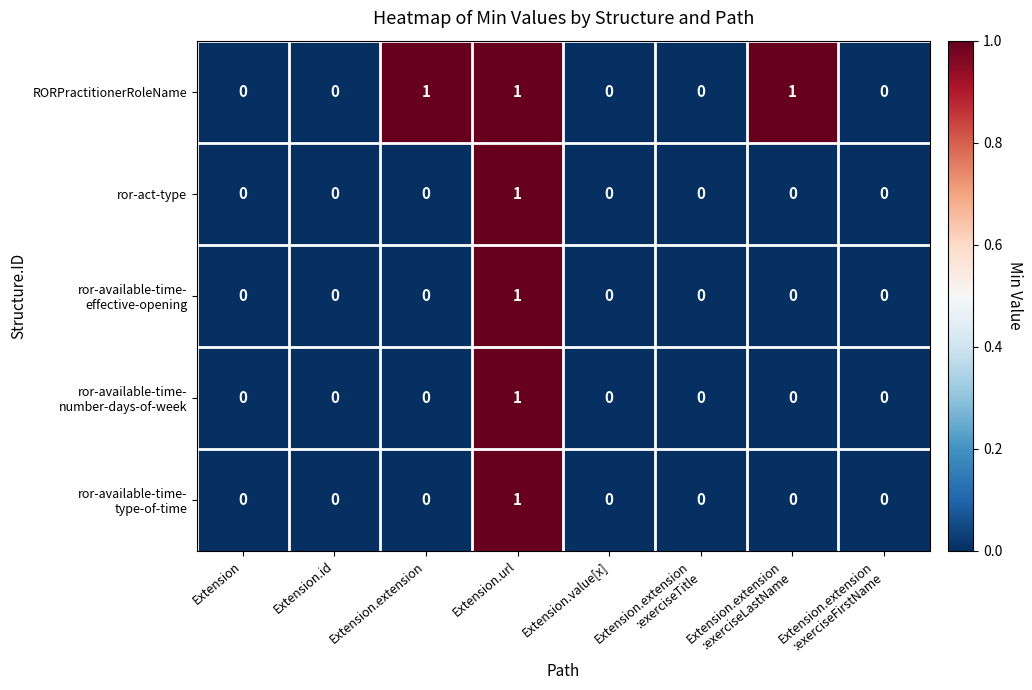

At which category is the sum across all series the highest?

Extension.url